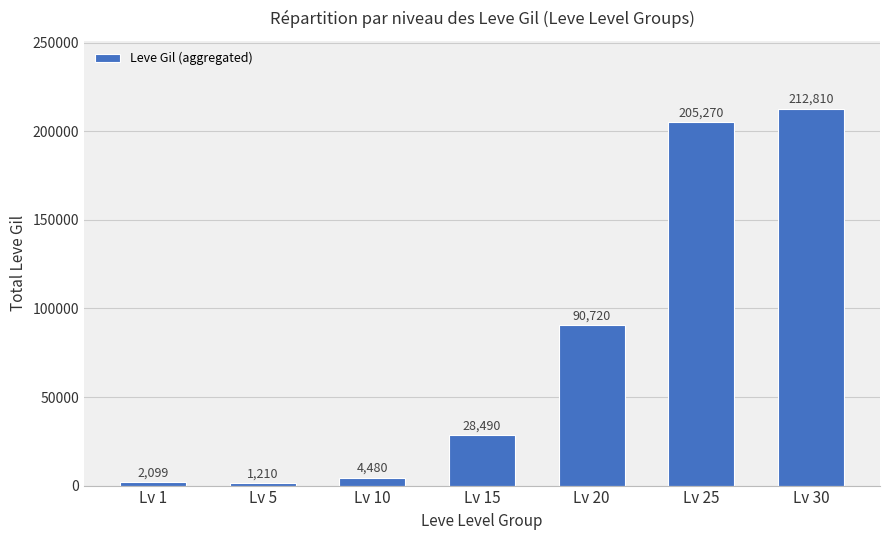

The value at Lv 1 is 2099. True or false?

True